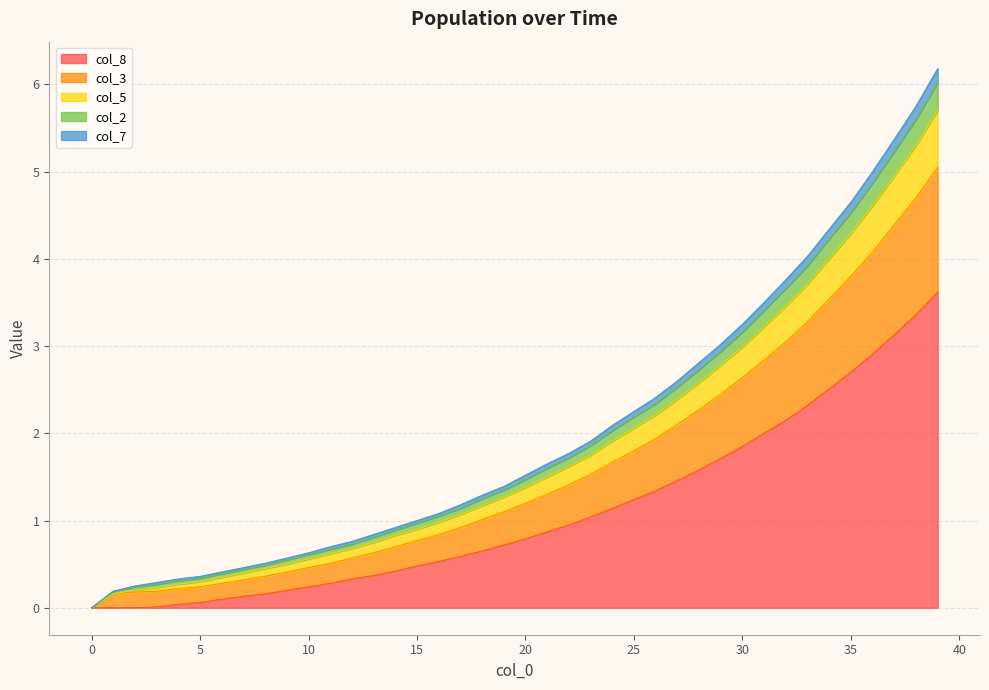

True or false: col_1 and col_3 cross at least once.

False